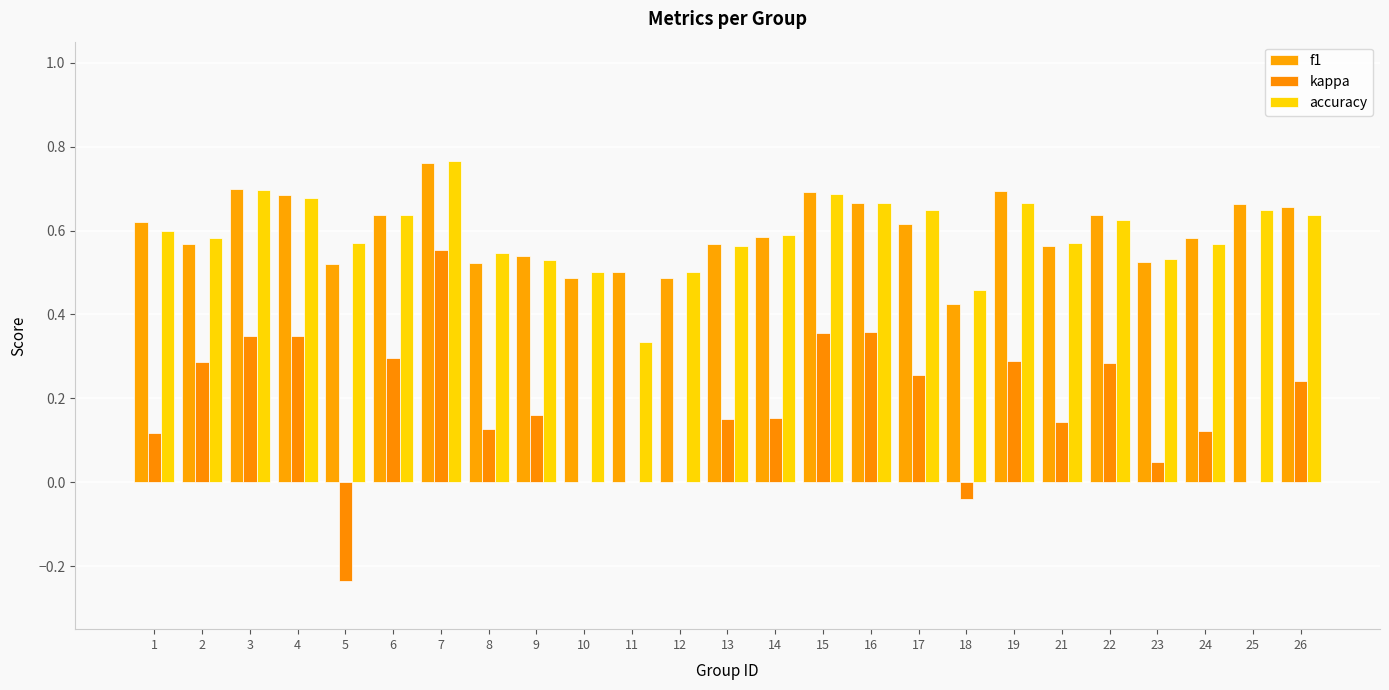

Which series has the largest range (max minus min)?

kappa